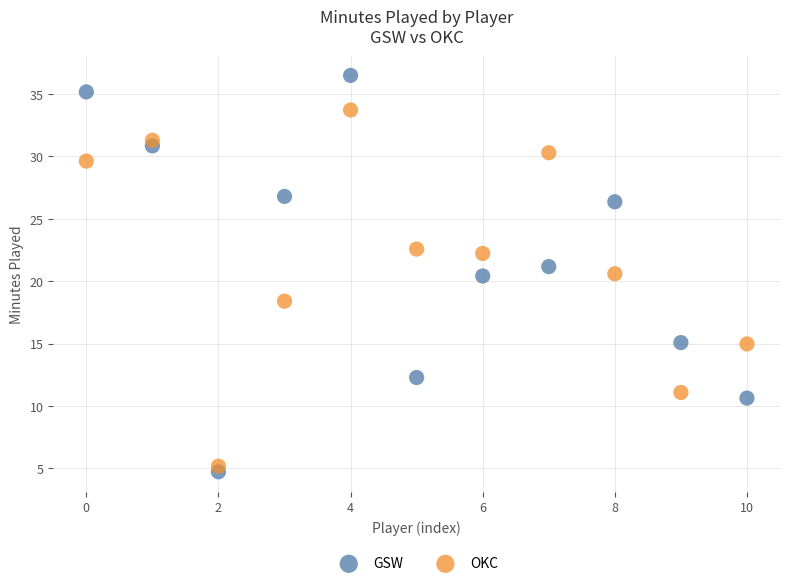

Which series reaches the maximum Y coordinate?

GSW